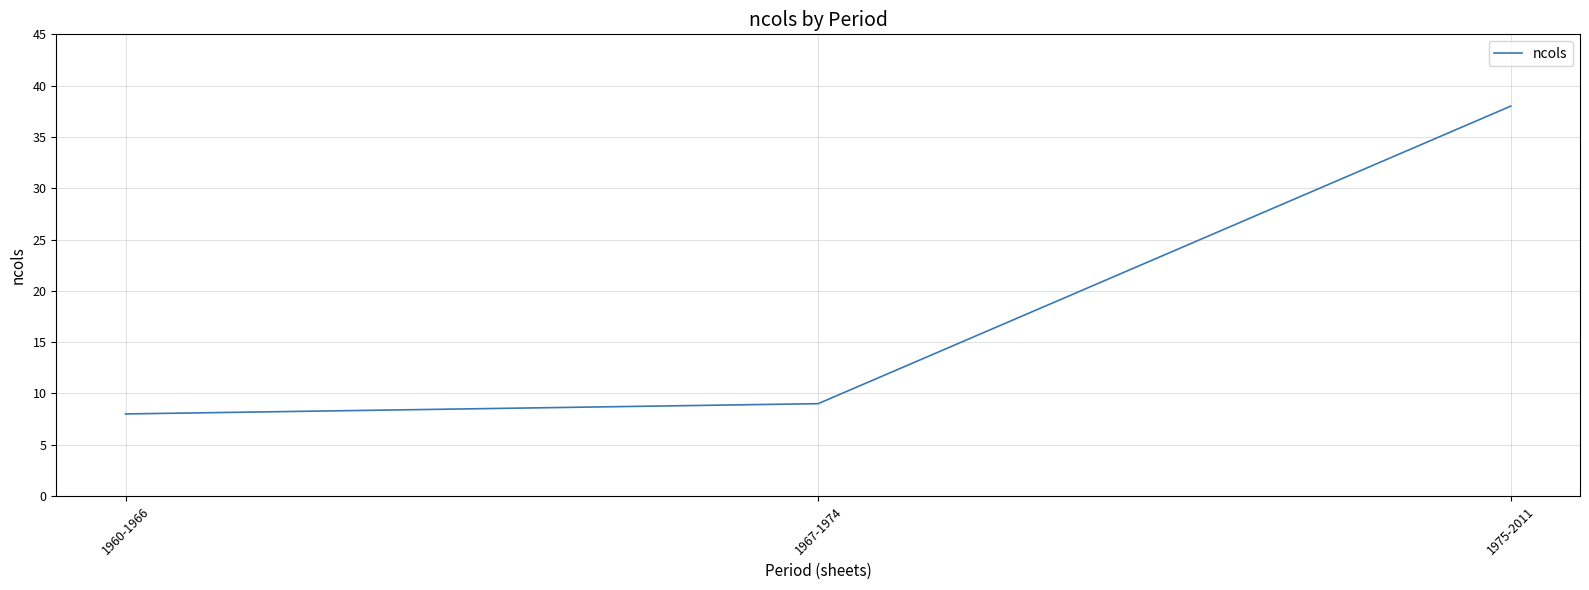

Reading right to left, transcribe all the data shown in this chart.

38	9	8